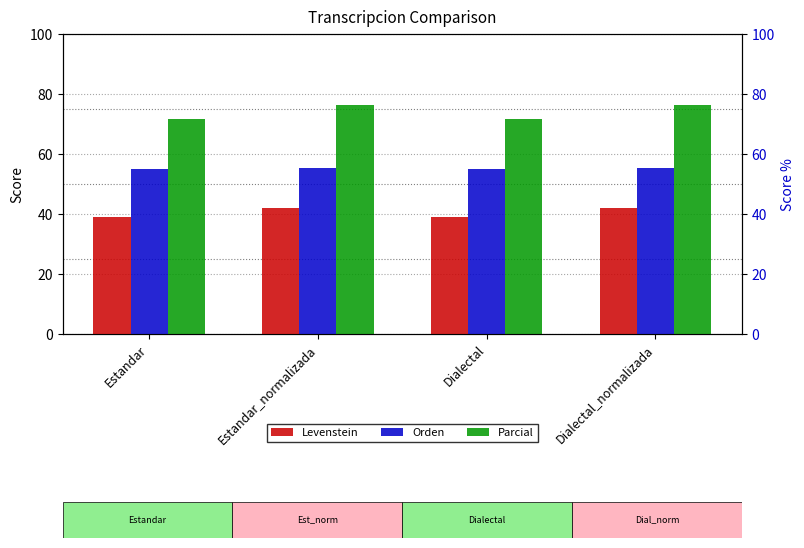

What are all the series names shown in the legend?

Levenstein, Orden, Parcial